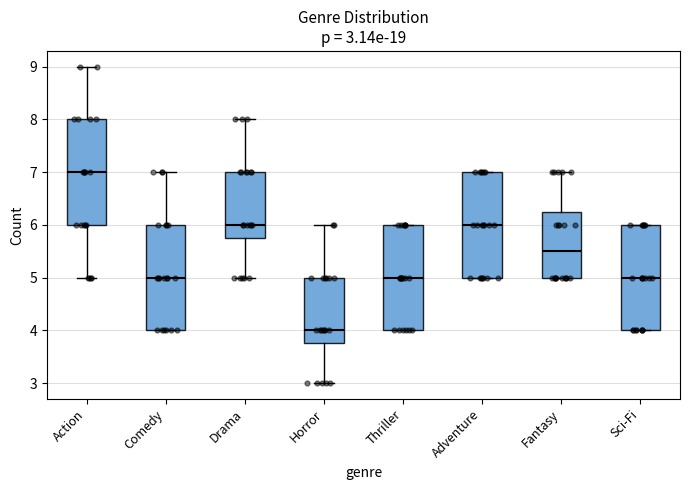

Which box has the highest median line?

Action